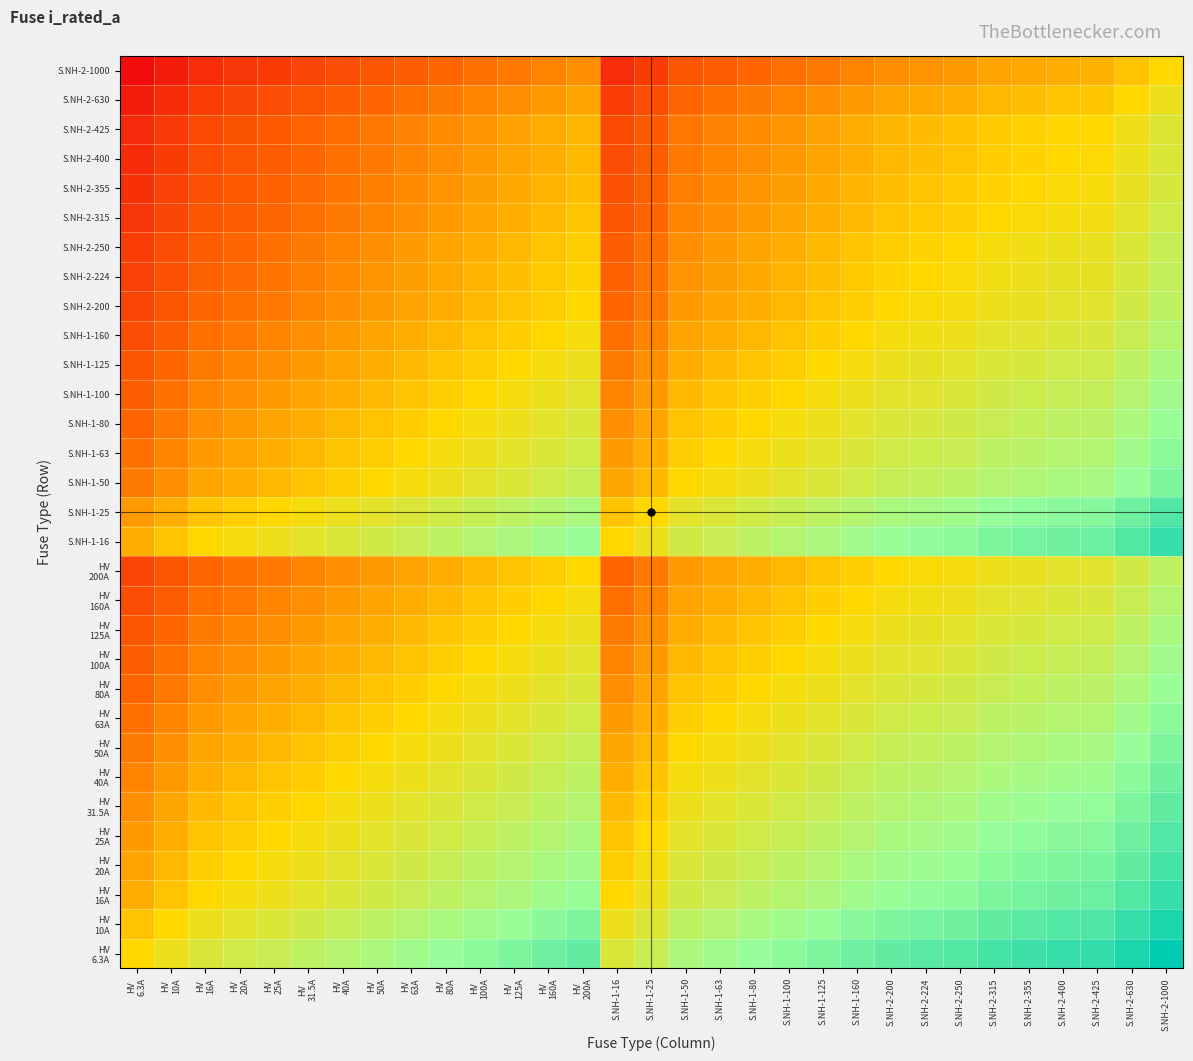

At which category is the sum across all series the highest?

S.NH-2-1000